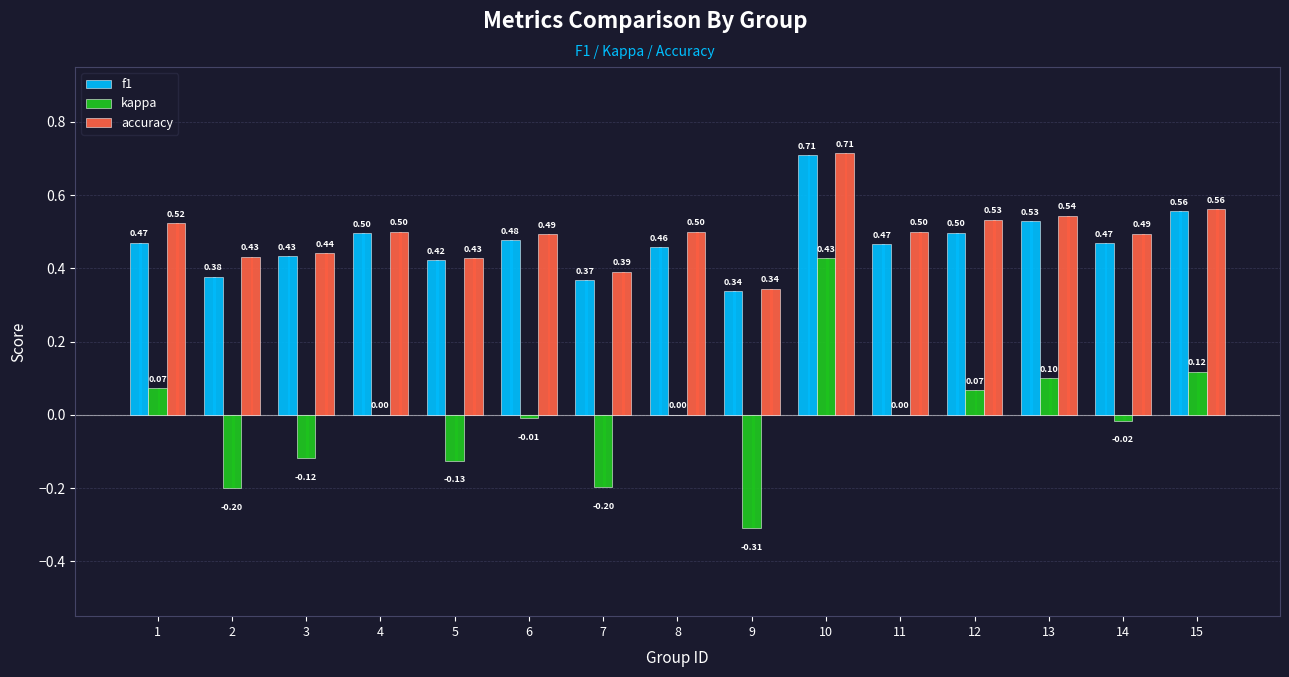

Reading left to right, extract all data points from this chart.

f1: 1=0.5	2=0.4	3=0.4	4=0.5	5=0.4	6=0.5	7=0.4	8=0.5	9=0.3	10=0.7	11=0.5	12=0.5	13=0.5	14=0.5	15=0.6
kappa: 1=0.1	2=-0.2	3=-0.1	4=0.0	5=-0.1	6=-0.0	7=-0.2	8=0.0	9=-0.3	10=0.4	11=0.0	12=0.1	13=0.1	14=-0.0	15=0.1
accuracy: 1=0.5	2=0.4	3=0.4	4=0.5	5=0.4	6=0.5	7=0.4	8=0.5	9=0.3	10=0.7	11=0.5	12=0.5	13=0.5	14=0.5	15=0.6